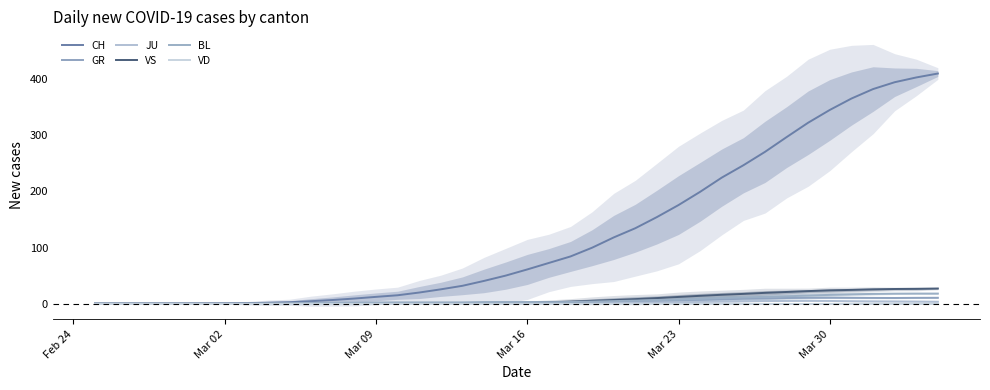

What are all the series names shown in the legend?

CH, GR, JU, VS, BL, VD